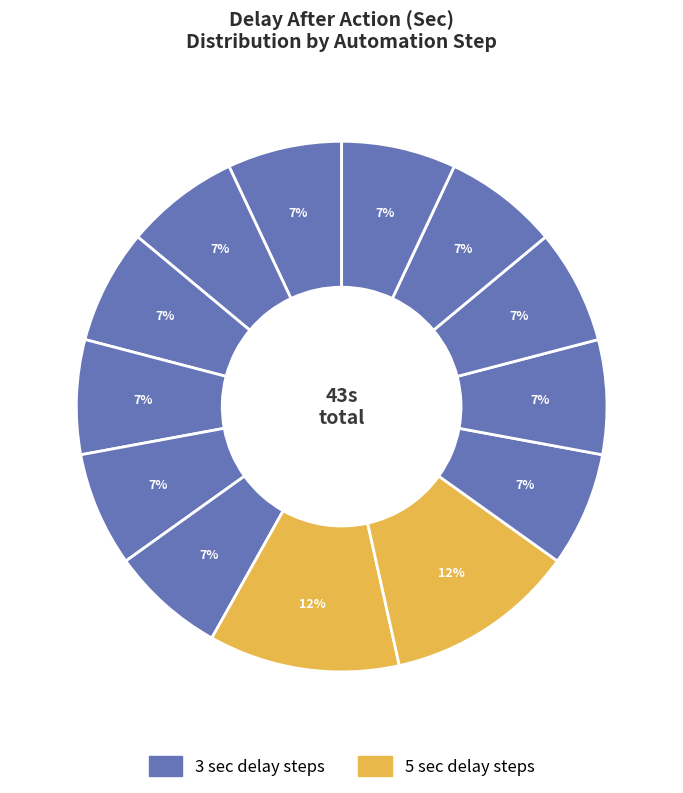

How many slices are in this pie chart?

13